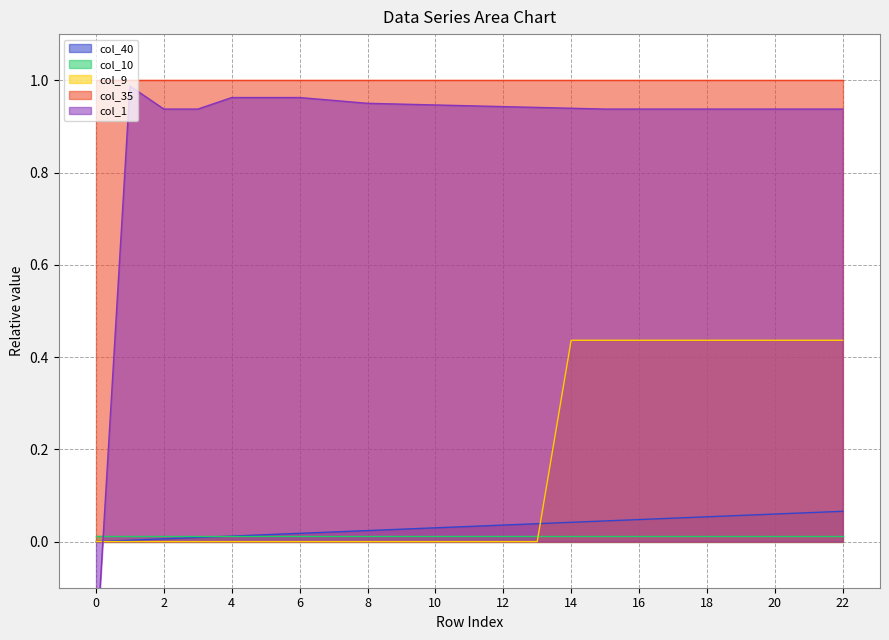

What is the greatest value displayed?

1.0